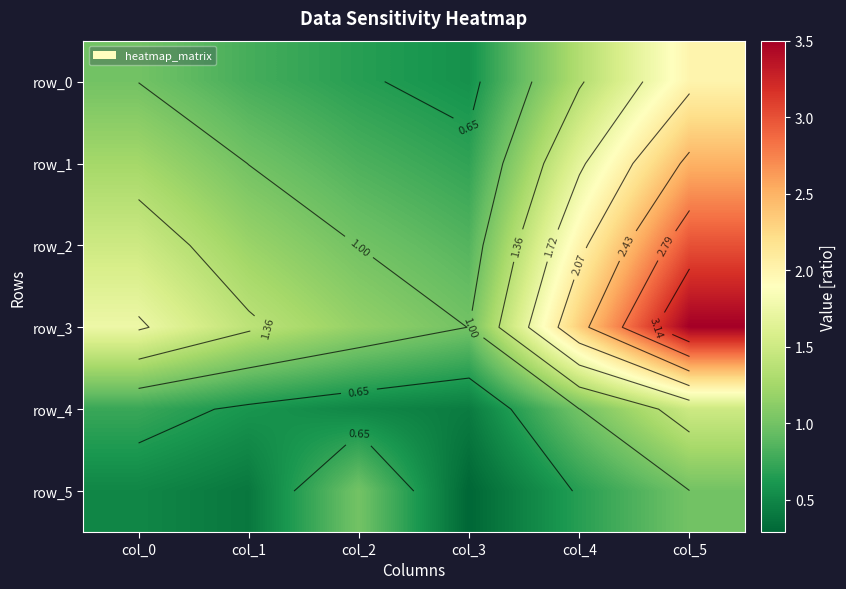

Is it true that row_4 equals 0.4 at col_3?

True